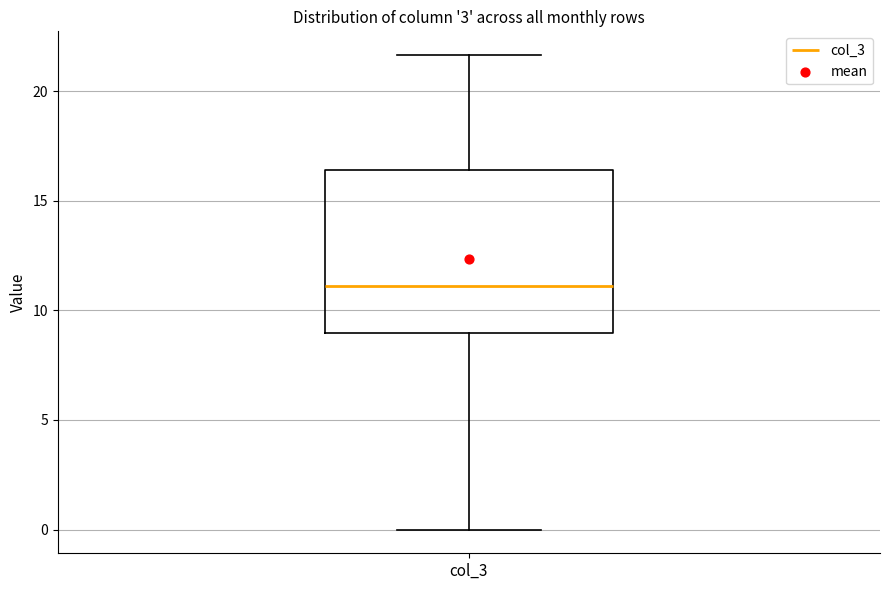

Transcribe this box plot: give where the median line is, the range the box spans, and where the two whiskers end, as read against the y-axis. The values are not printed on the chart, so give them approximately, as read against the axis.

median 11.0, box 9.0 to 16.5, whiskers 0.0 to 21.5